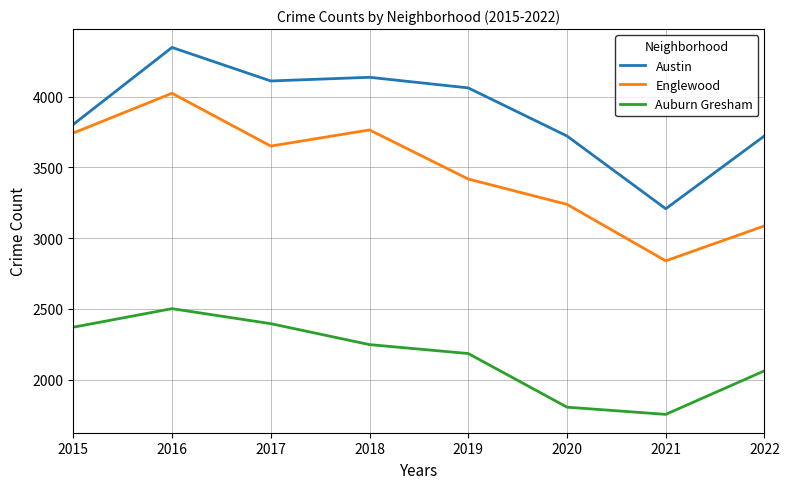

What is the difference between the maximum and minimum values in the Austin series?

1140